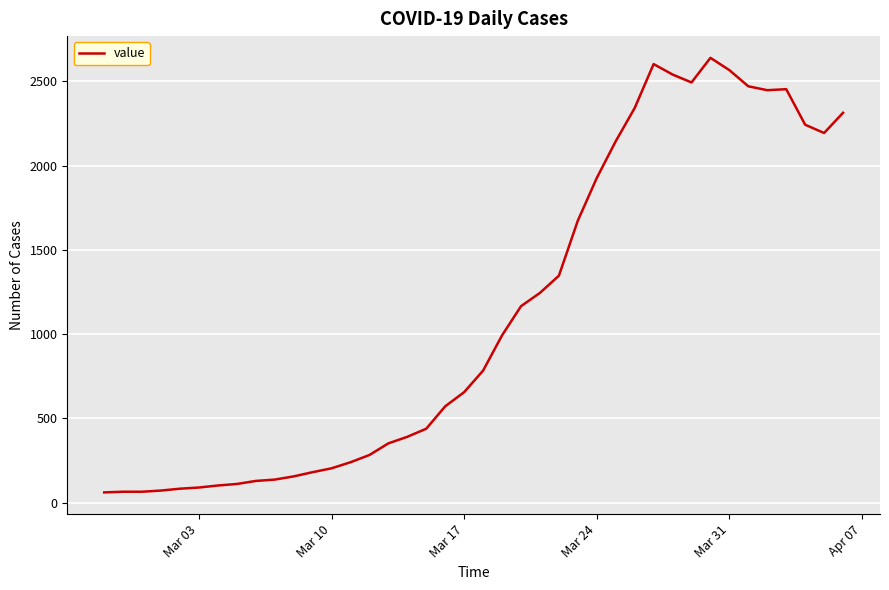

What is the minimum value shown in the chart?

61